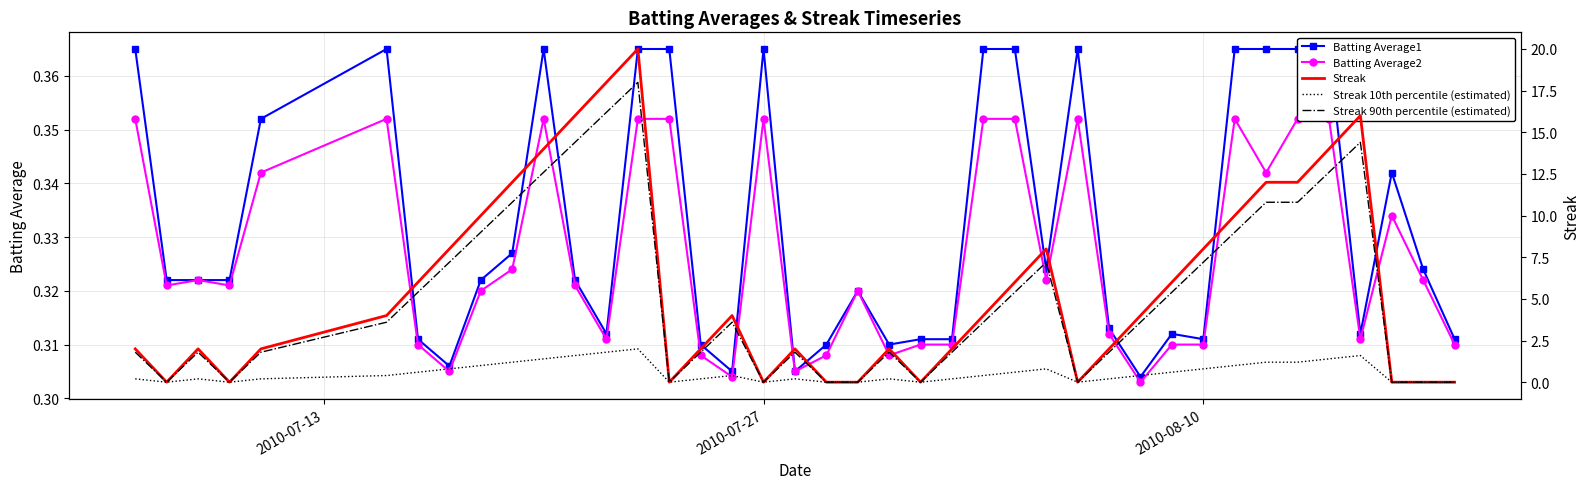

True or false: Streak 10th percentile (estimated) and Streak intersect in this chart.

False